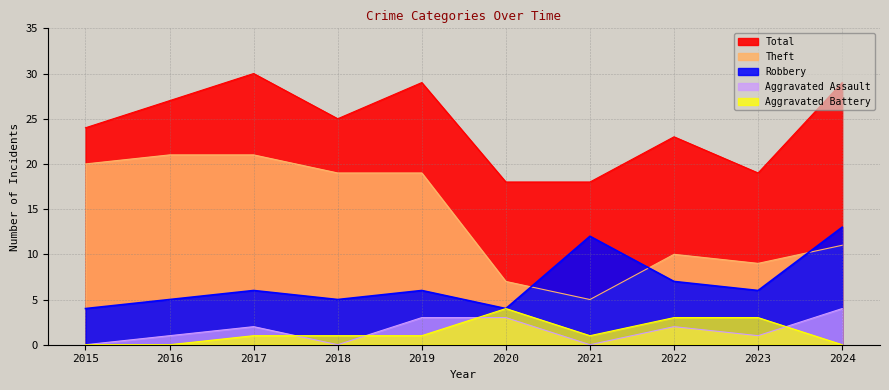

Which series has the widest spread of values?

Theft